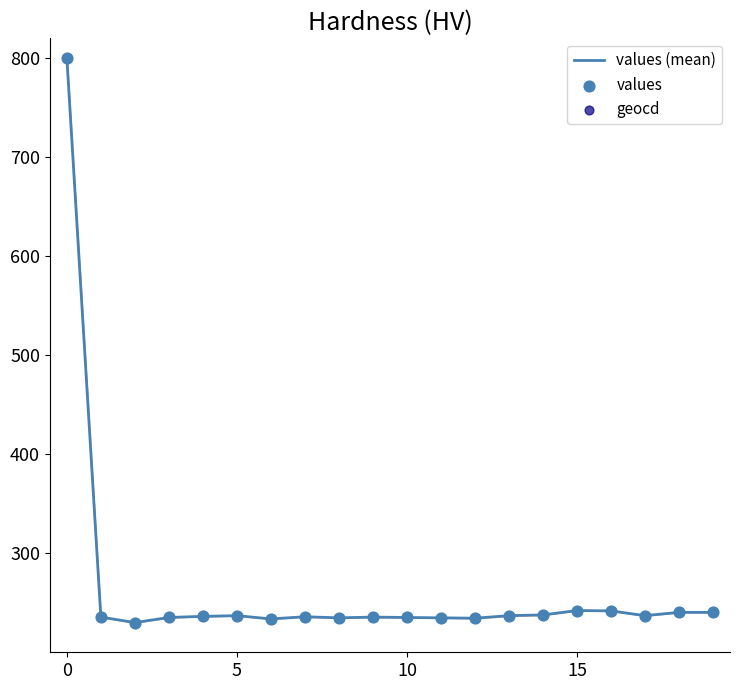

Is the value of geocd at 13 greater than the value of values (mean) at 11?

Yes